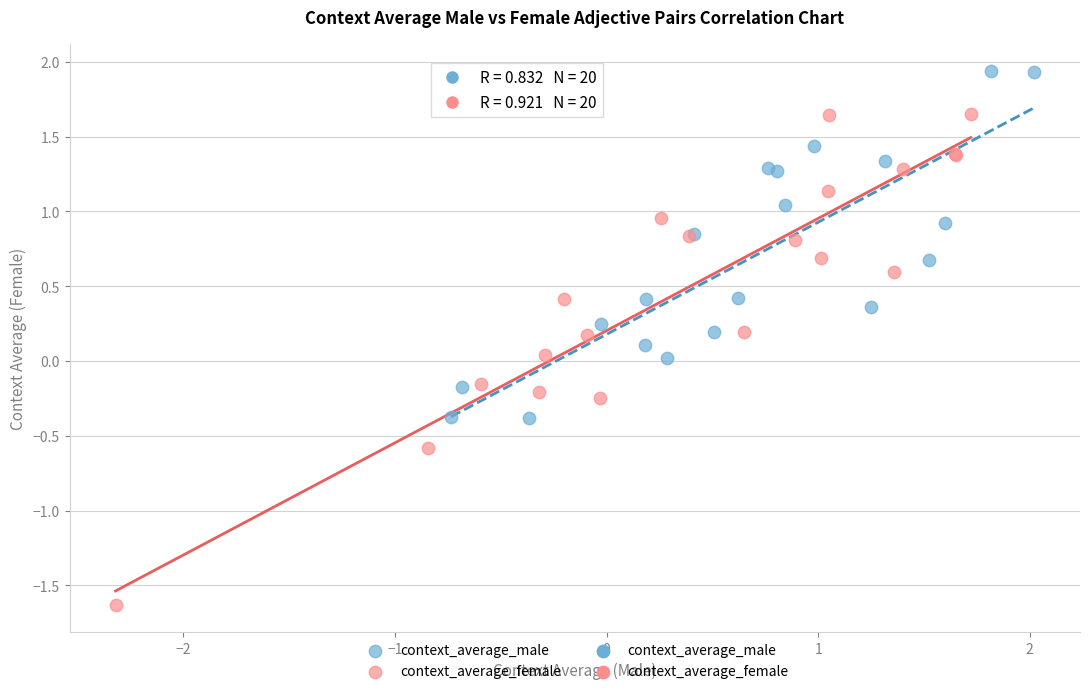

Which series has the widest spread of Y values?

context_average_female